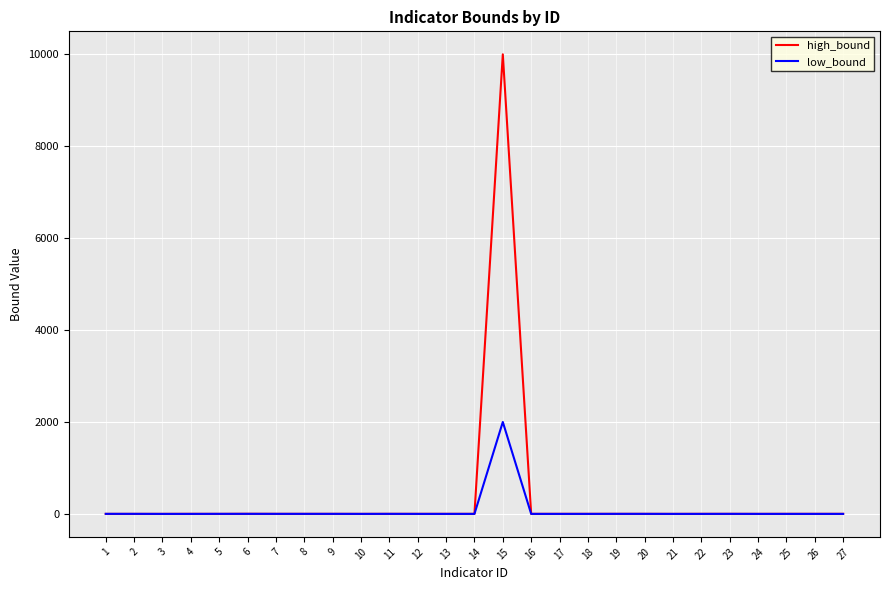

The value of low_bound at 13 is -732.5. True or false?

False